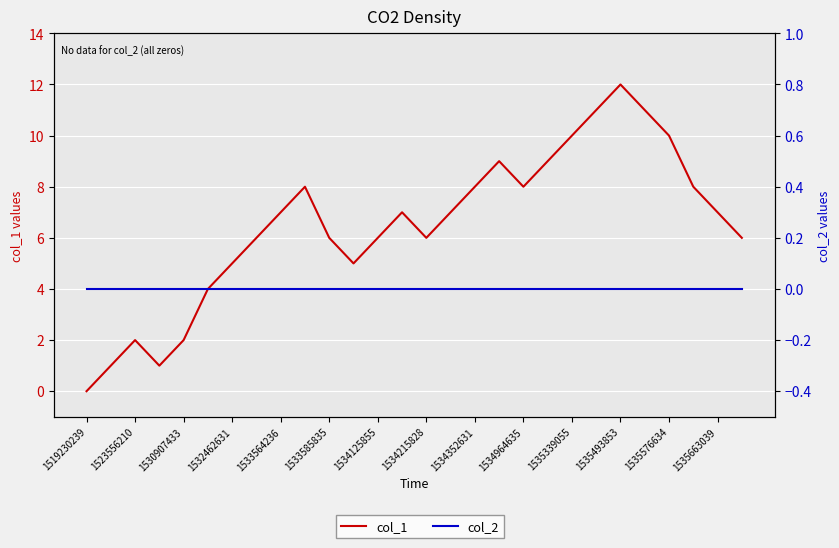

How many series are shown in this chart?

2